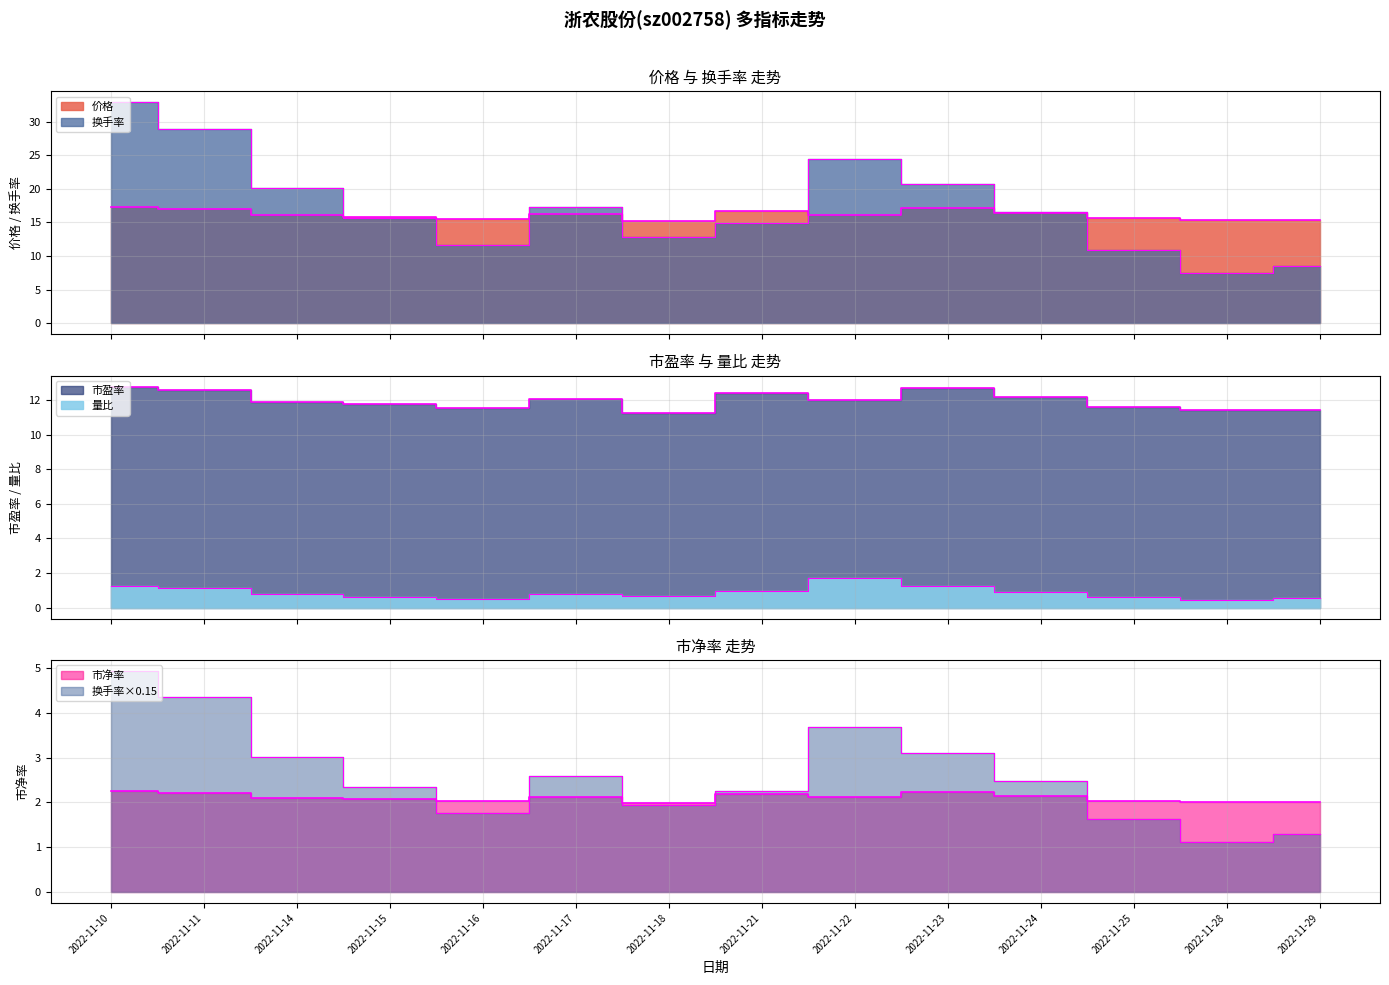

Reading right to left, list all the values displayed in this chart.

价格: 15.4	15.4	15.6	16.4	17.2	16.1	16.7	15.2	16.2	15.6	15.9	16.0	17.0	17.2
量比: 0.5	0.4	0.6	0.9	1.3	1.7	1.0	0.7	0.8	0.5	0.6	0.8	1.1	1.2
换手率: 8.6	7.4	10.8	16.5	20.7	24.5	14.9	12.9	17.3	11.7	15.6	20.1	28.9	32.9
市盈率: 11.4	11.4	11.6	12.2	12.7	12.0	12.4	11.3	12.0	11.5	11.8	11.9	12.6	12.8
市净率: 2.0	2.0	2.0	2.1	2.2	2.1	2.2	2.0	2.1	2.0	2.1	2.1	2.2	2.2